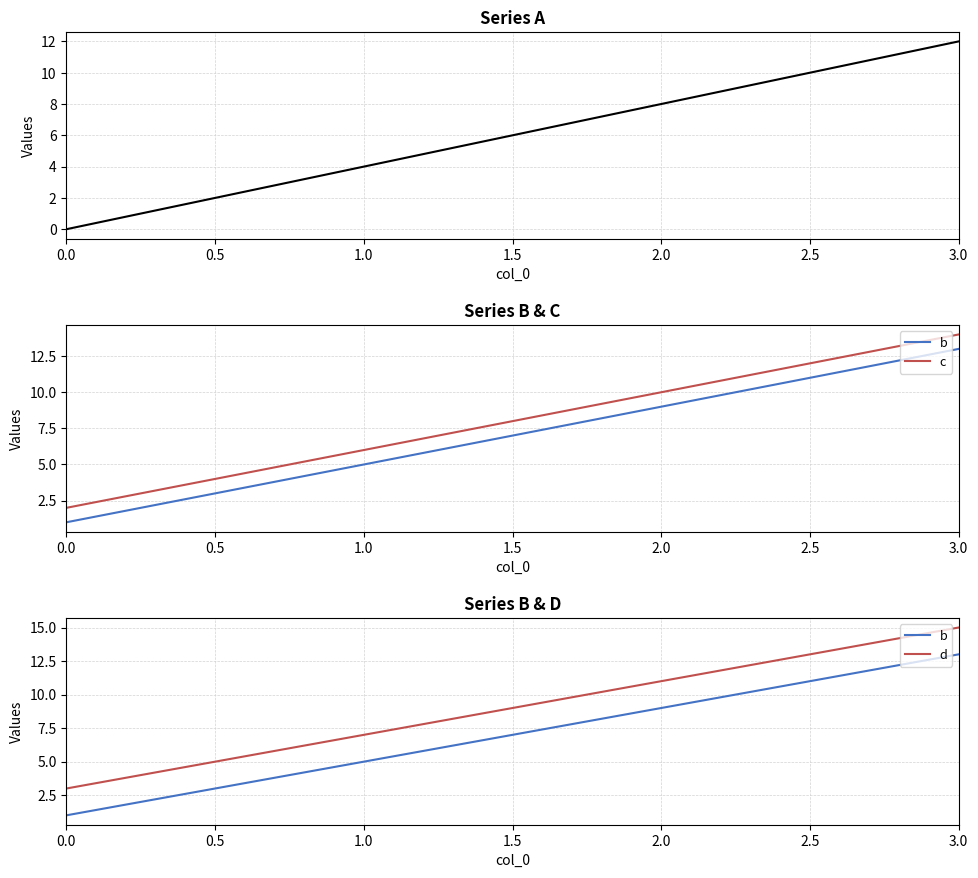

How many lines are shown in the chart?

4